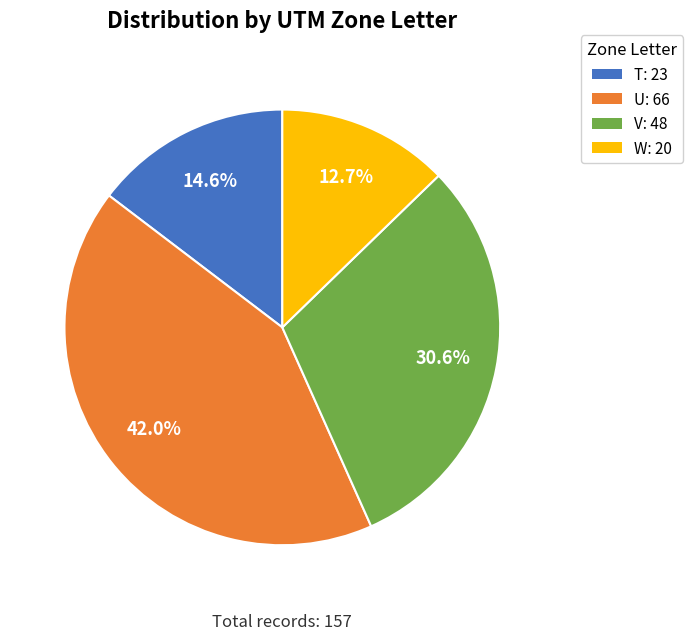

Is there any slice that represents more than half of the pie?

No